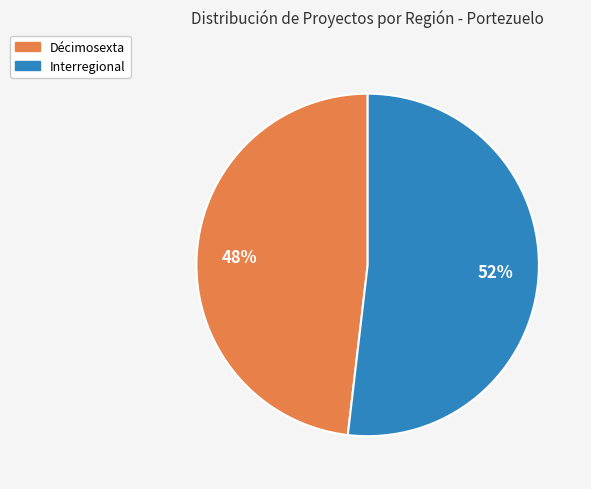

What percentage is the Interregional slice, to the nearest percent?

52%